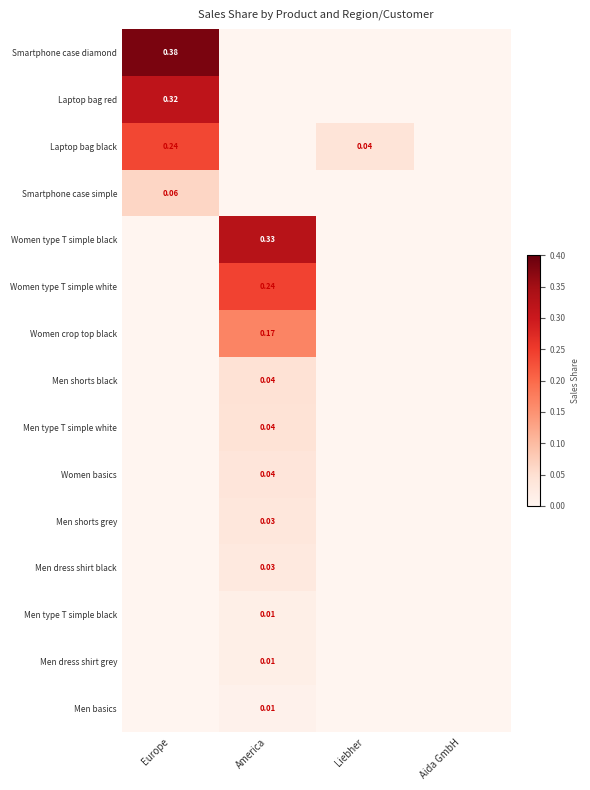

Which label corresponds to the smallest value in the chart?

America